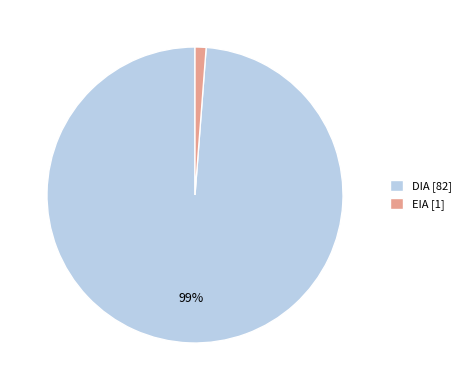

What is the smallest slice in the pie chart?

EIA